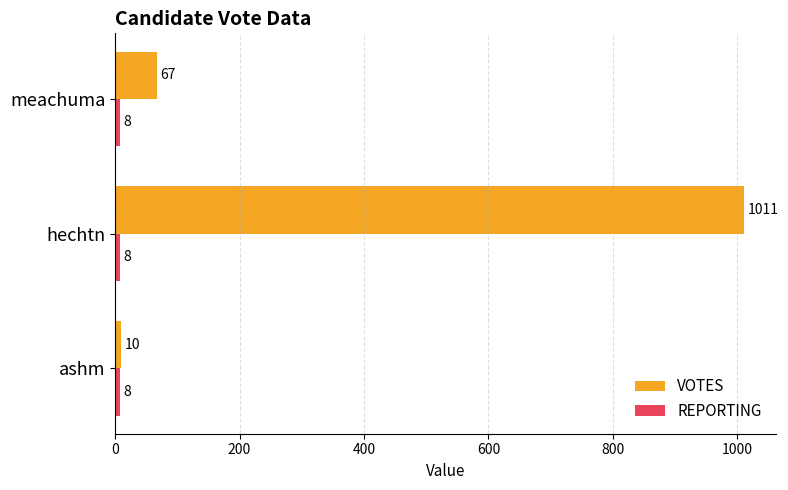

Which series has the widest spread of values?

VOTES